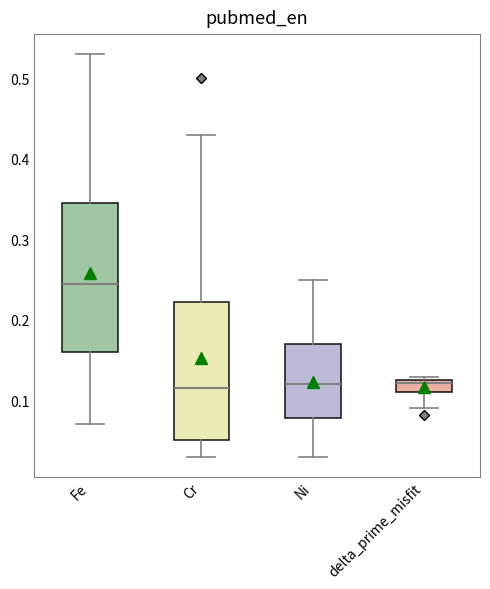

Where does the lower whisker of the box for delta_prime_misfit end on the y-axis? The values are not printed on the chart, so give them approximately, as read against the axis.

0.09